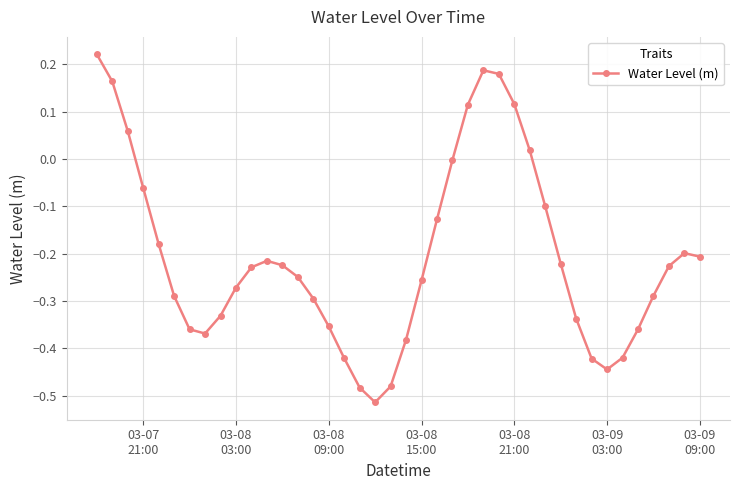

True or false: the data has more than 1 interior local peaks.

True